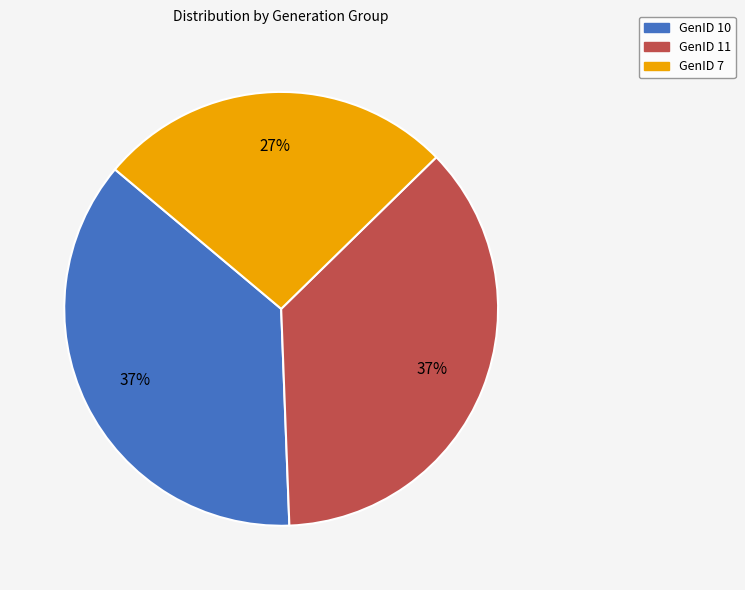

Between GenID 10 and GenID 7, which is larger?

GenID 10